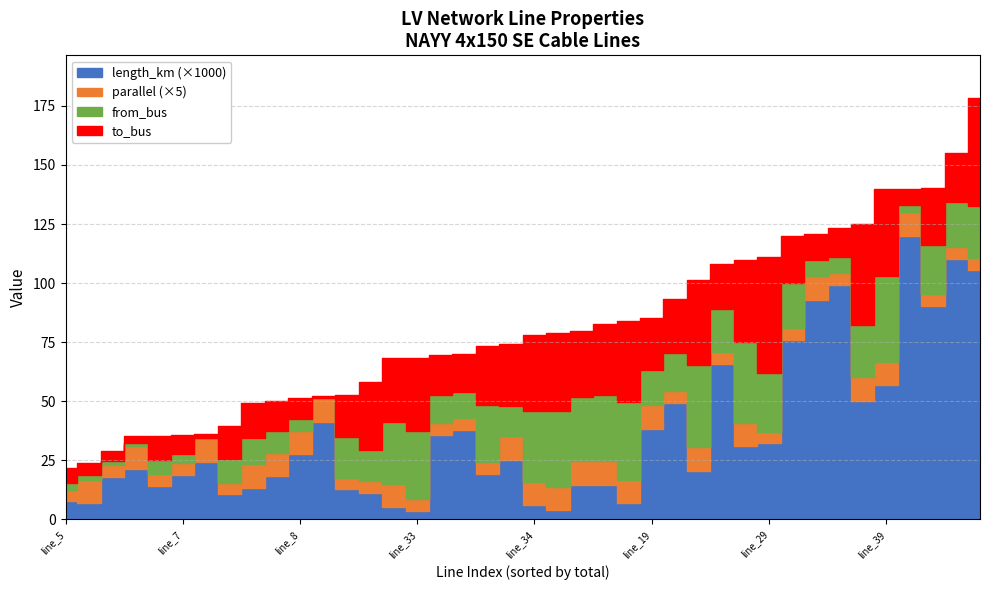

The value of parallel at line_12 is 2.0. True or false?

True